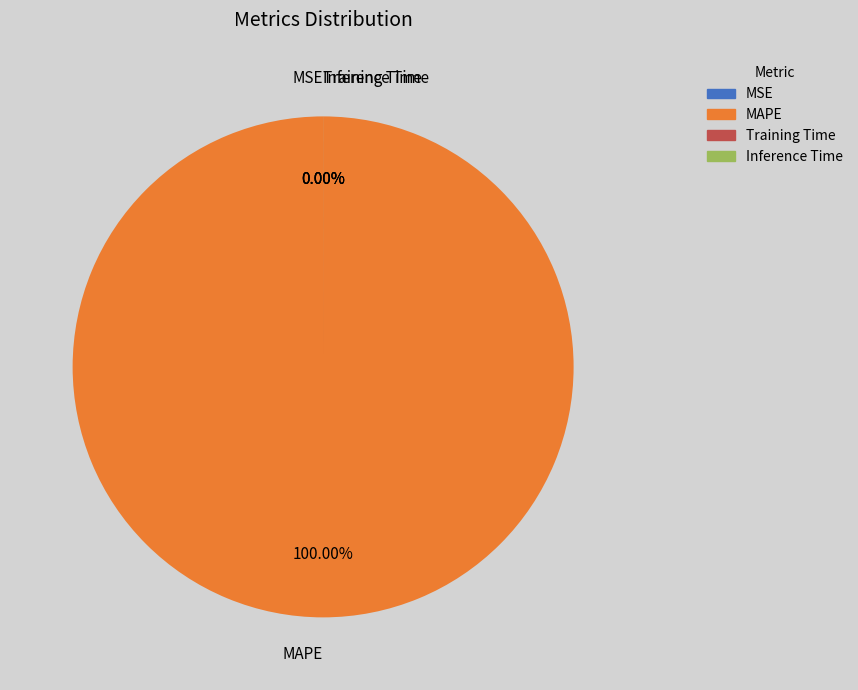

To the nearest percent, what is the difference between the Inference Time and MAPE slice percentages?

100%